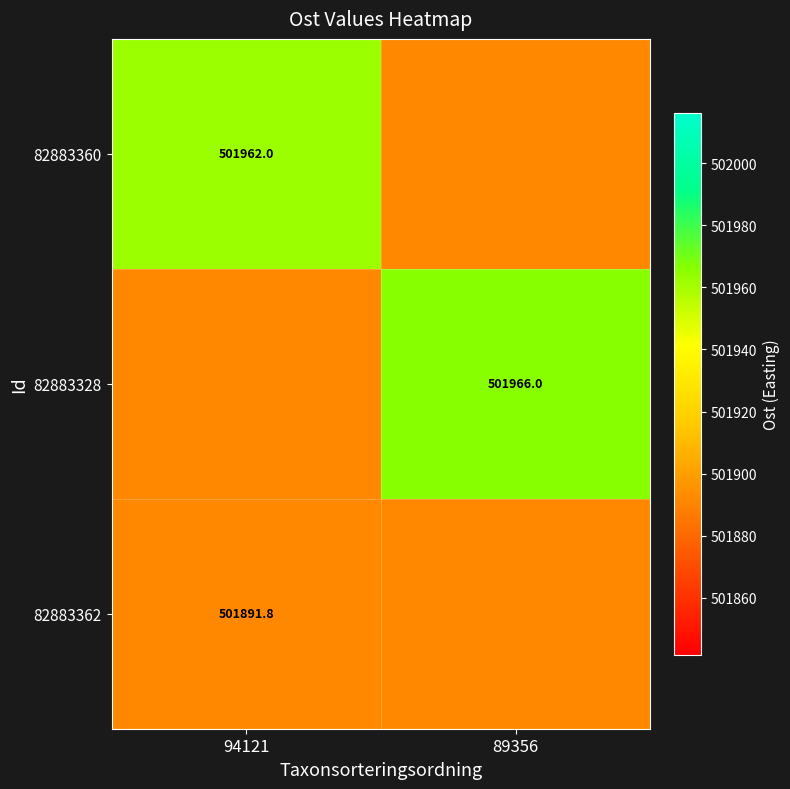

At which category is the sum across all series the highest?

89356